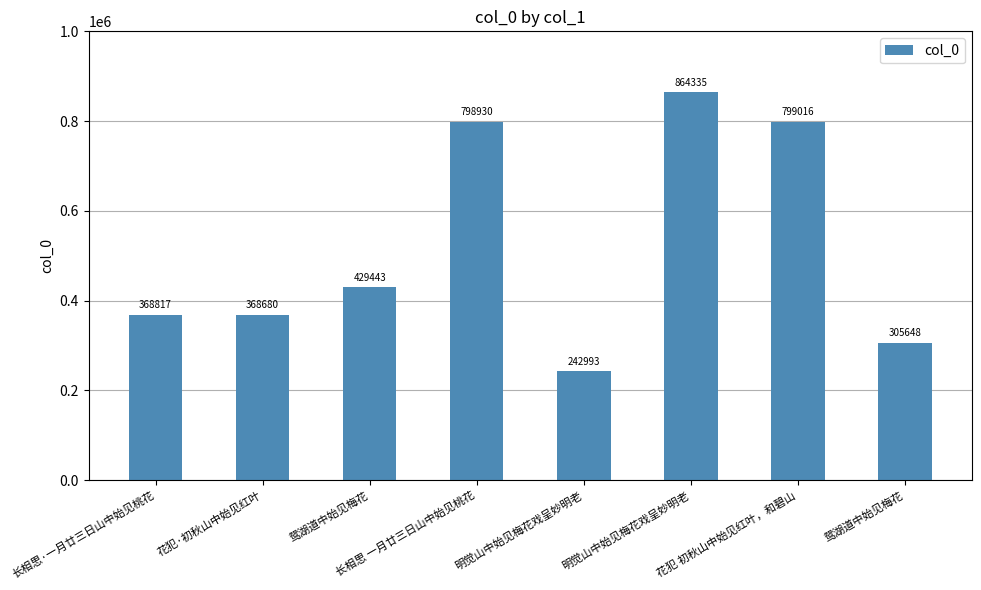

Is it true that the value at 长相思 一月廿三日山中始见桃花 is 1191976?

False